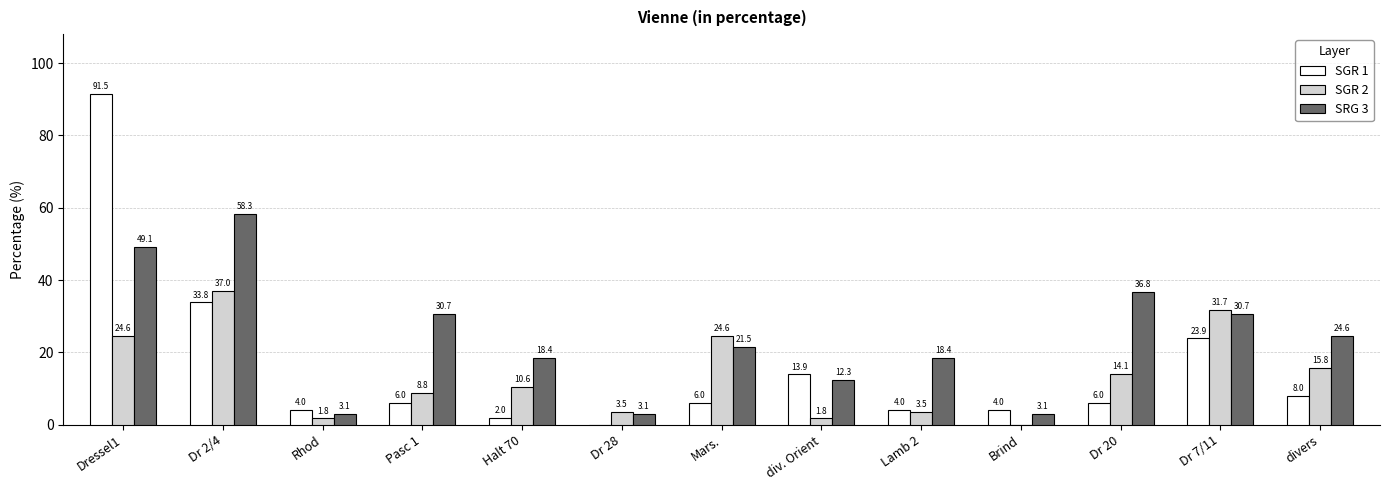

Is it true that SGR 2 equals 37.0 at Dr 2/4?

True